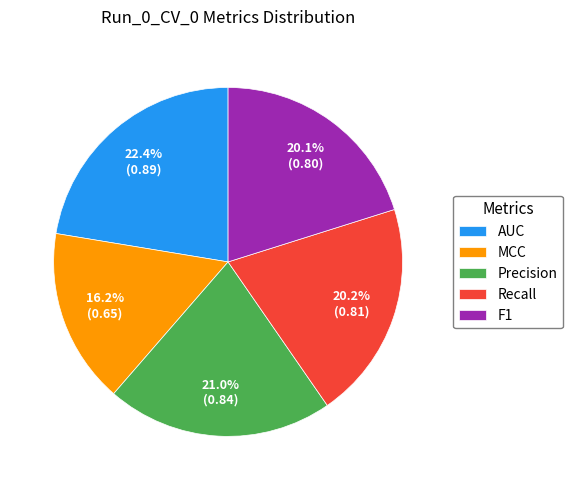

How many segments does this pie chart have?

5